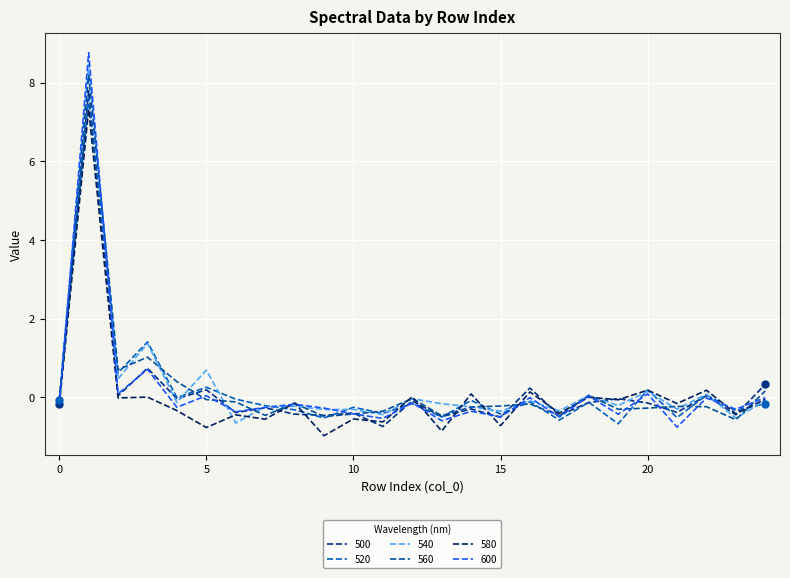

At which label does 600 reach its minimum?

21